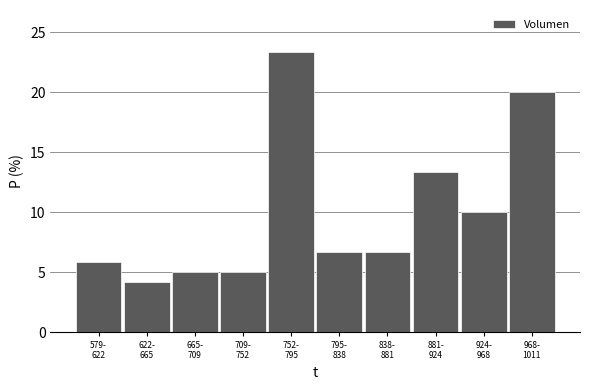

Reading right to left, what are all the values shown in this chart?

20.0	10.0	13.3	6.7	6.7	23.3	5.0	5.0	4.2	5.8